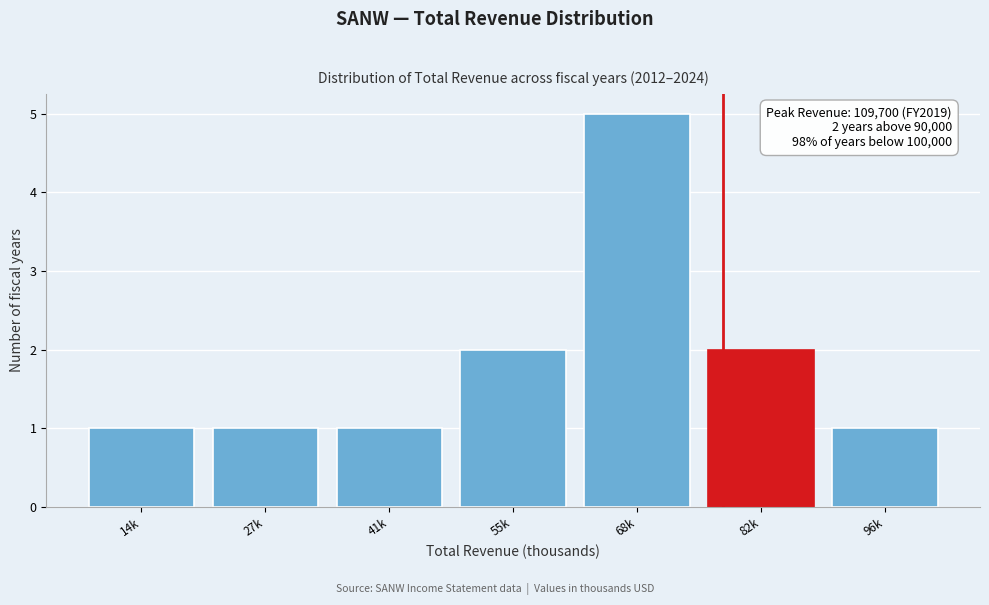

Reading right to left, list all the values displayed in this chart.

96k=1	82k=2	68k=5	55k=2	41k=1	27k=1	14k=1